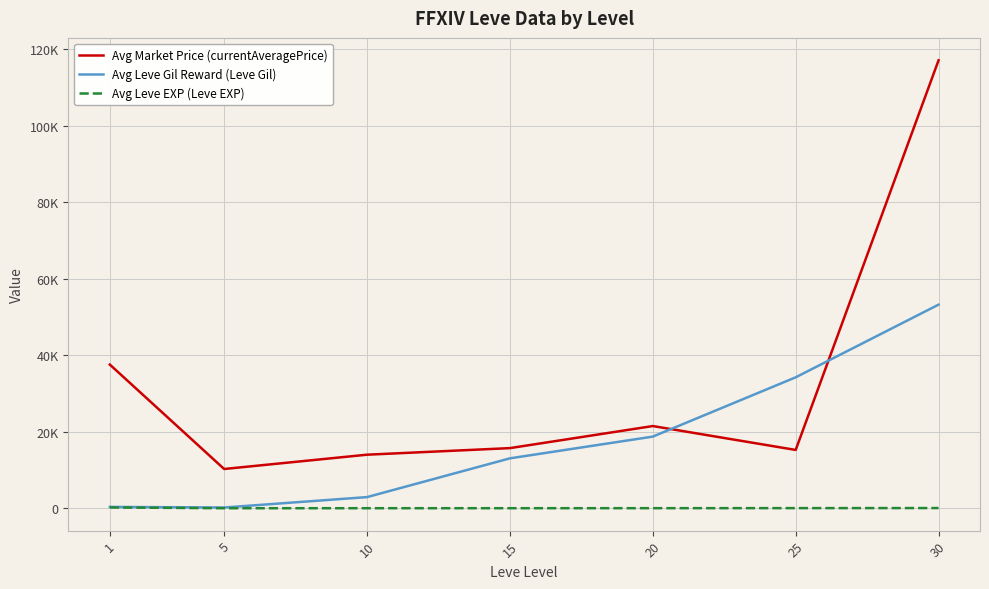

True or false: Avg Leve Gil Reward (Leve Gil) has a value of 60853.9 at 25.

False